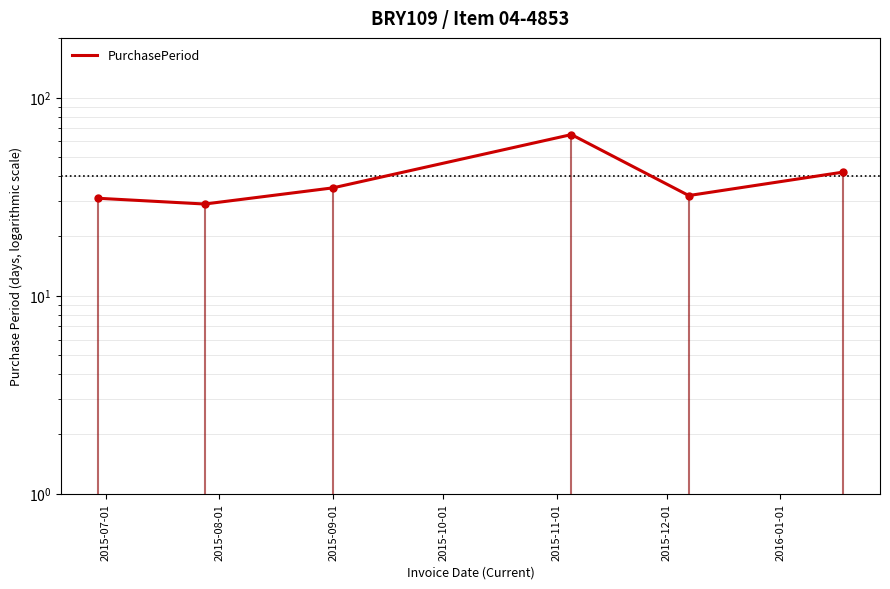

What is the change in value from 2015-08-01 to 2015-10-01?

+36